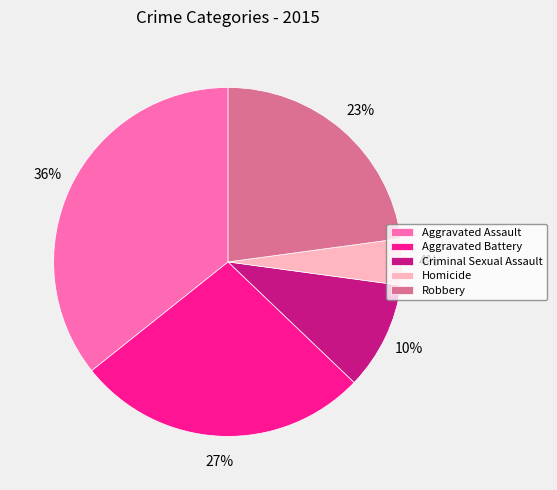

Which category has the biggest portion of the pie?

Aggravated Assault